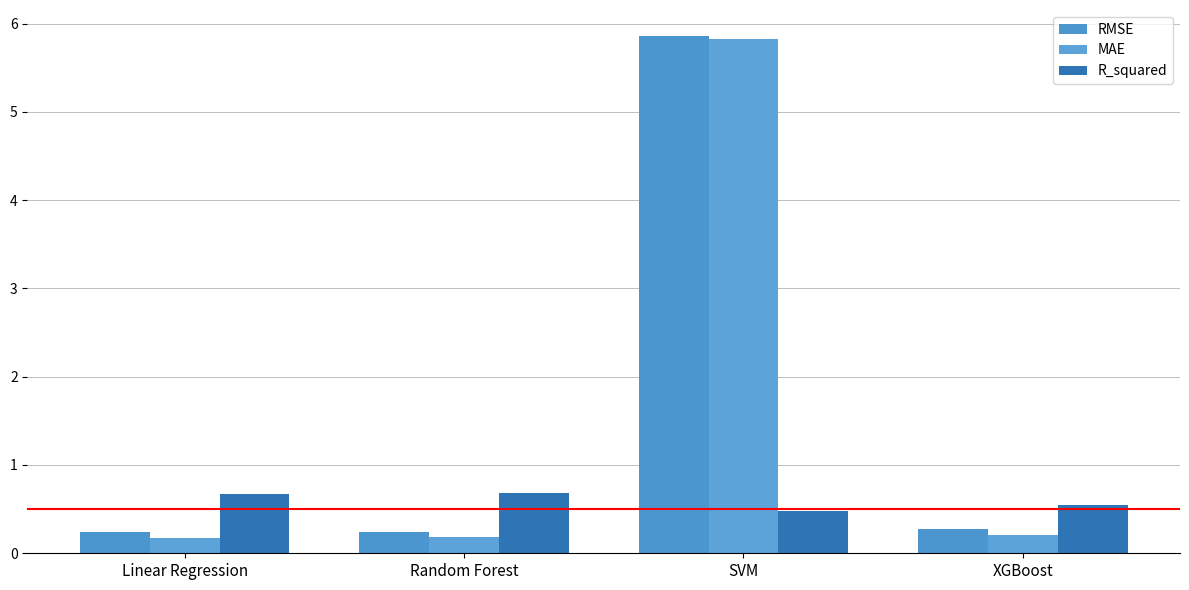

How many groups of bars are there?

4